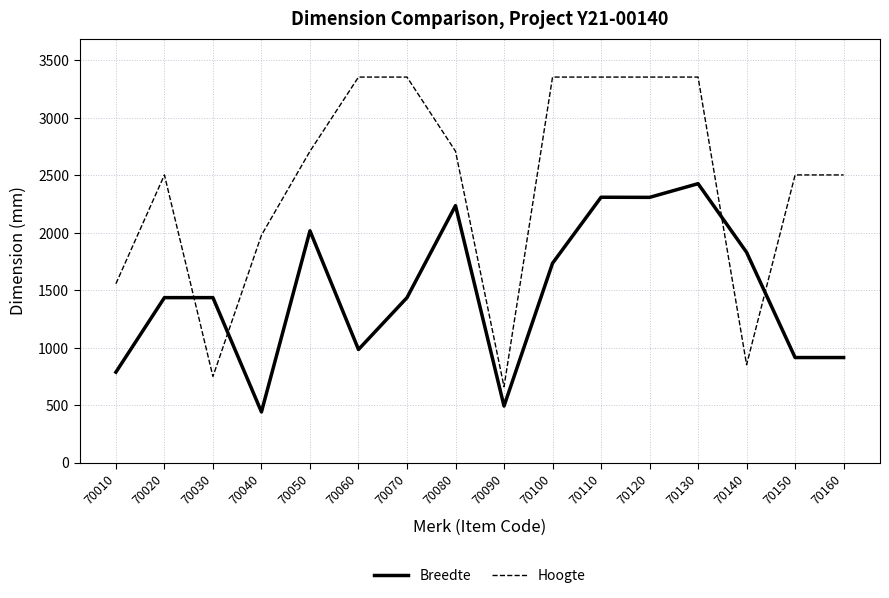

What is the difference between the Breedte values at 70070 and 70100?

299